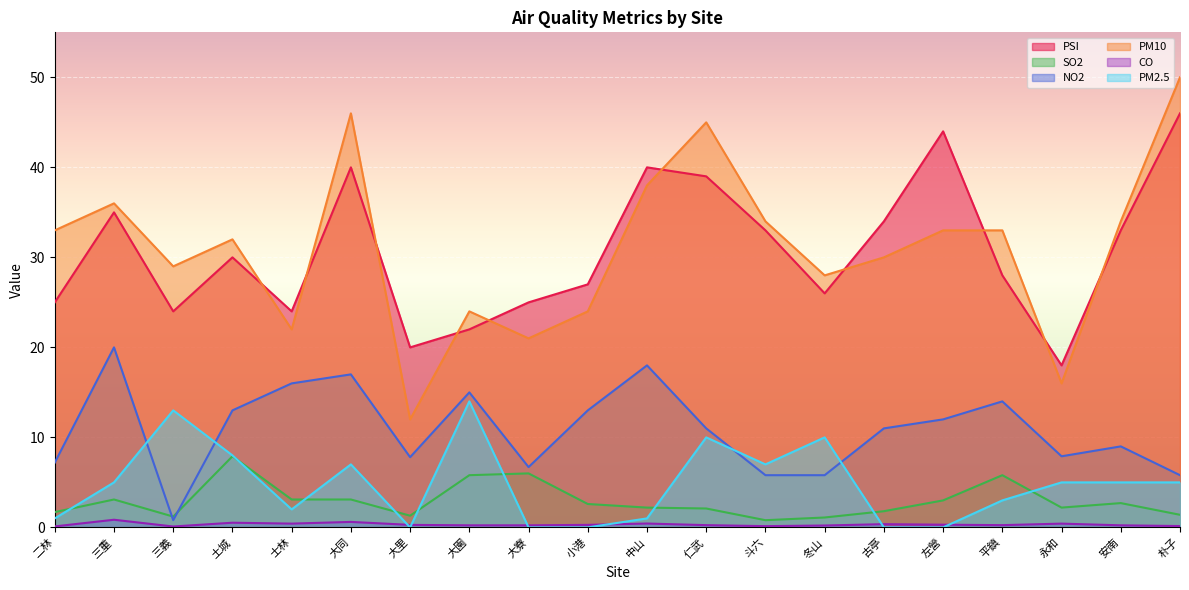

How many data points in PM2.5 are less than 5?

9